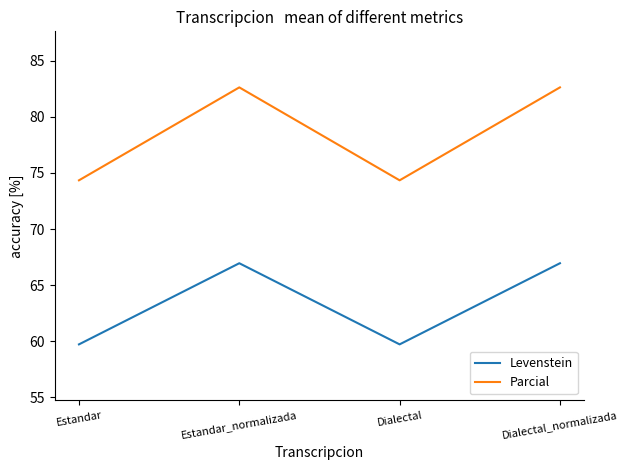

At Estandar, list the series in order from largest to smallest.

Parcial, Levenstein